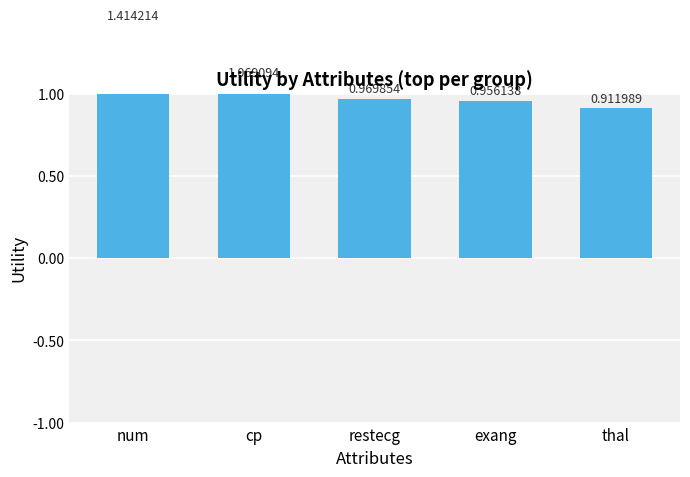

How many bars are there in total?

5